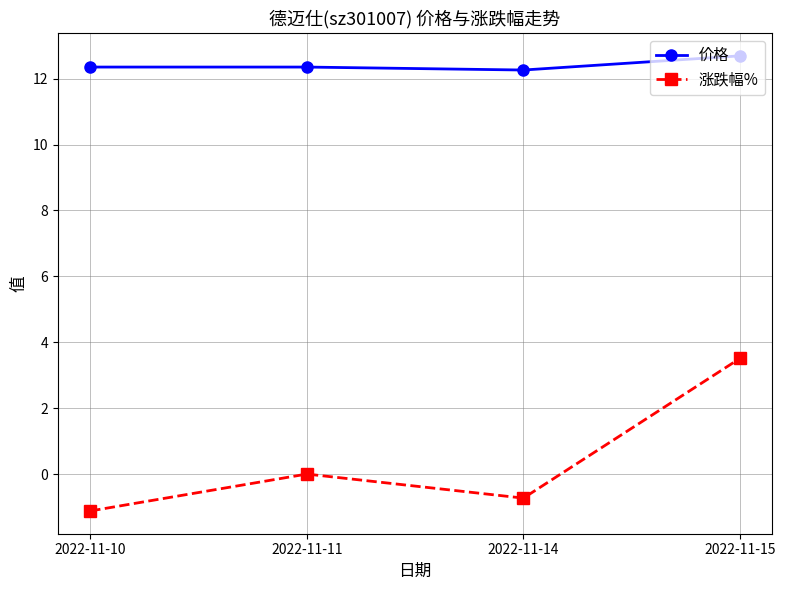

Does the chart have visible grid lines?

Yes